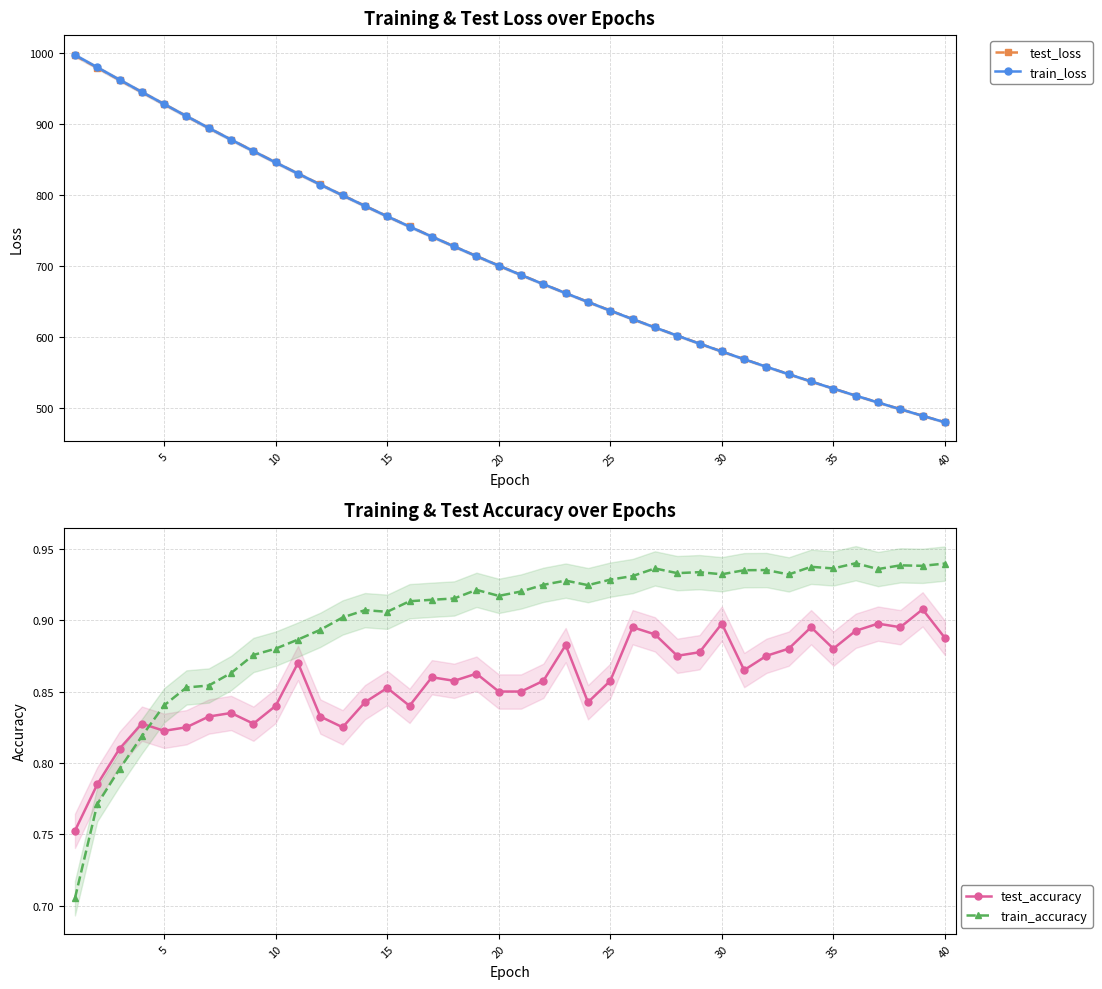

How many train_accuracy values are between 0 and 1?

40